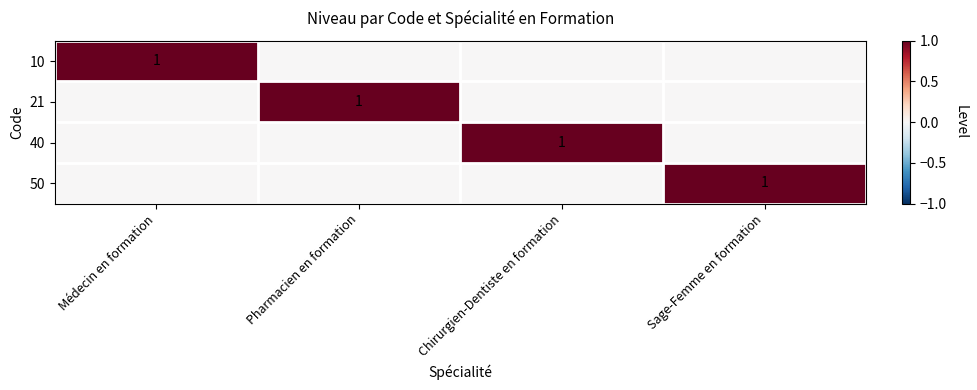

List the series in order of their peak value, highest first.

10, 21, 40, 50